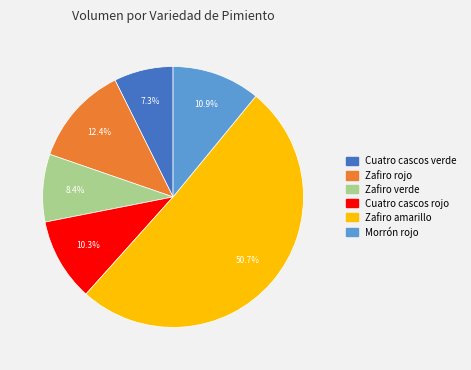

What percentage is the Zafiro amarillo slice, to the nearest percent?

51%